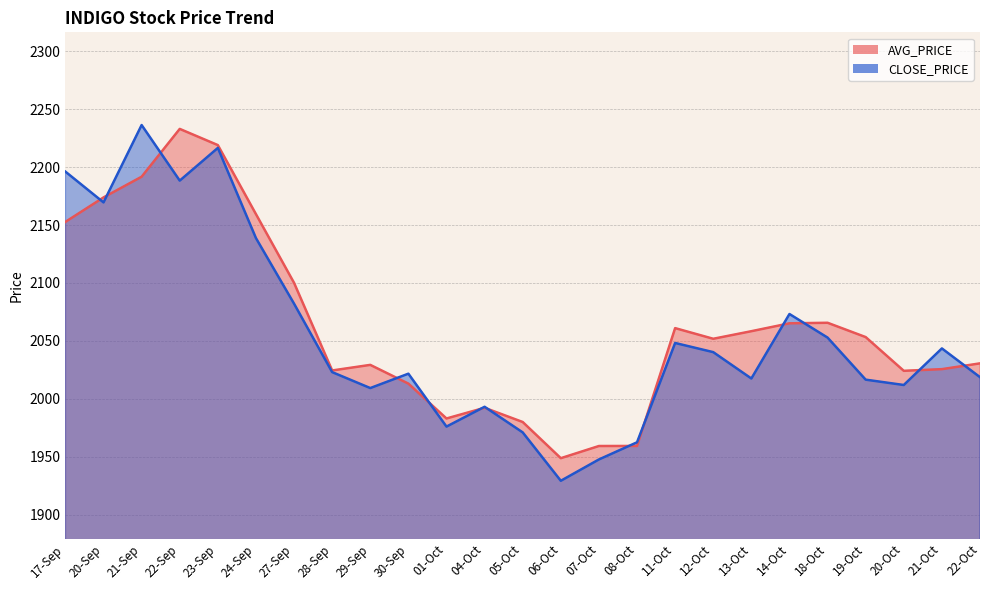

What is the highest value of the CLOSE_PRICE series?

2236.2